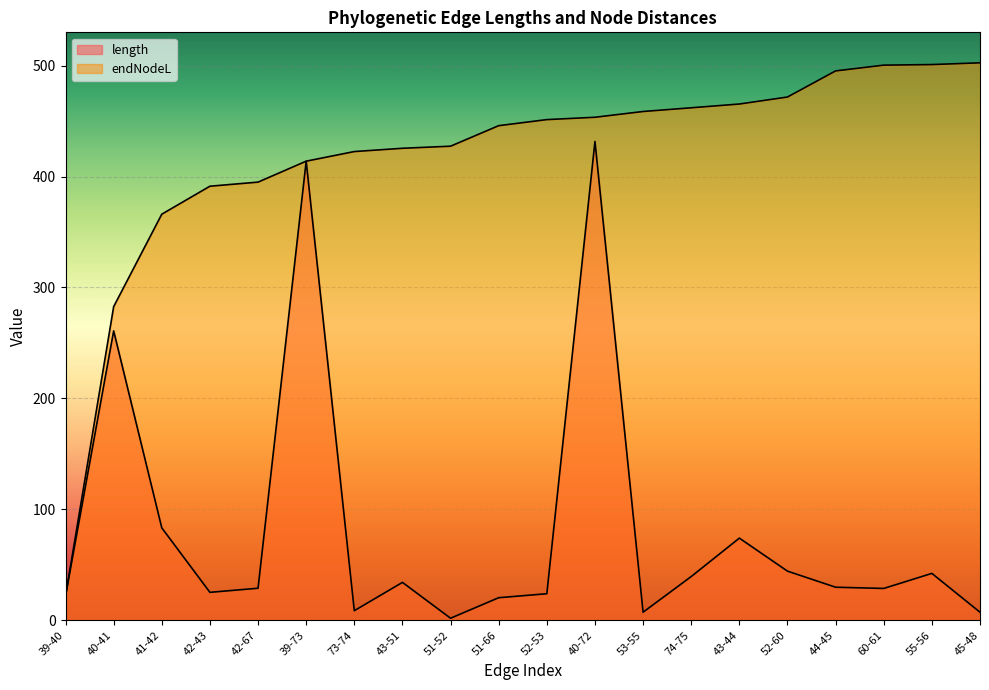

True or false: length and endNodeL cross at least once.

False